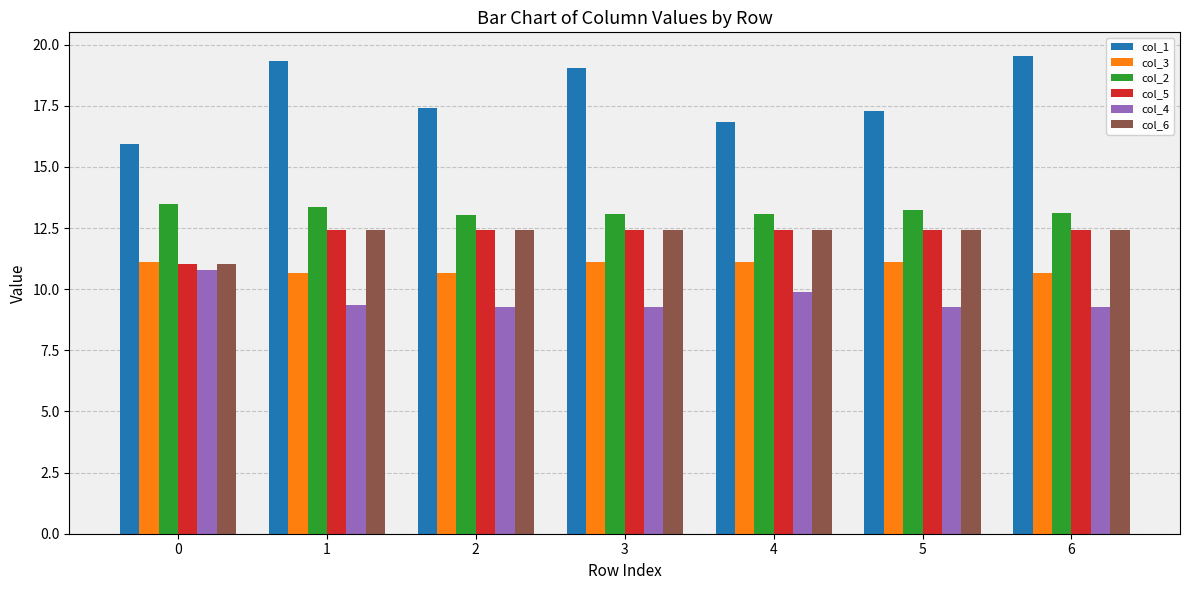

The value of col_5 at 3 is 12.4. True or false?

True